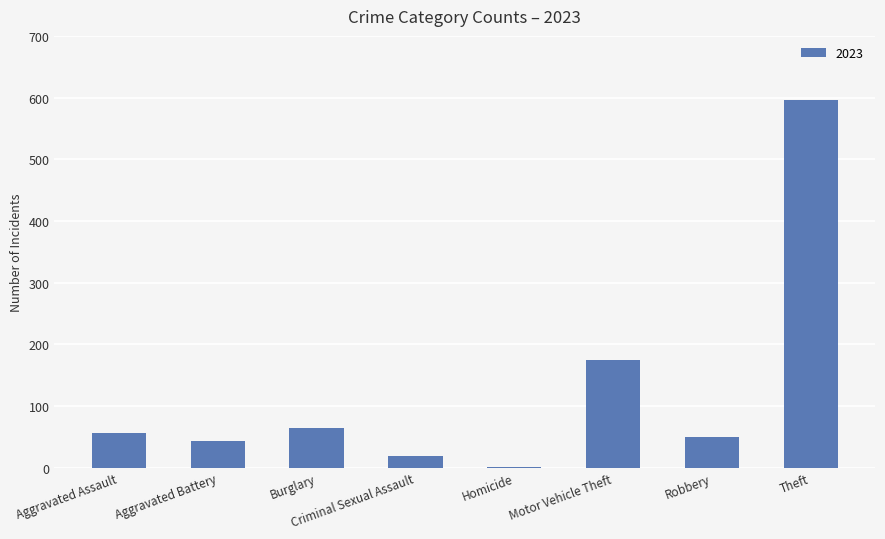

Which label corresponds to the largest value in the chart?

Theft